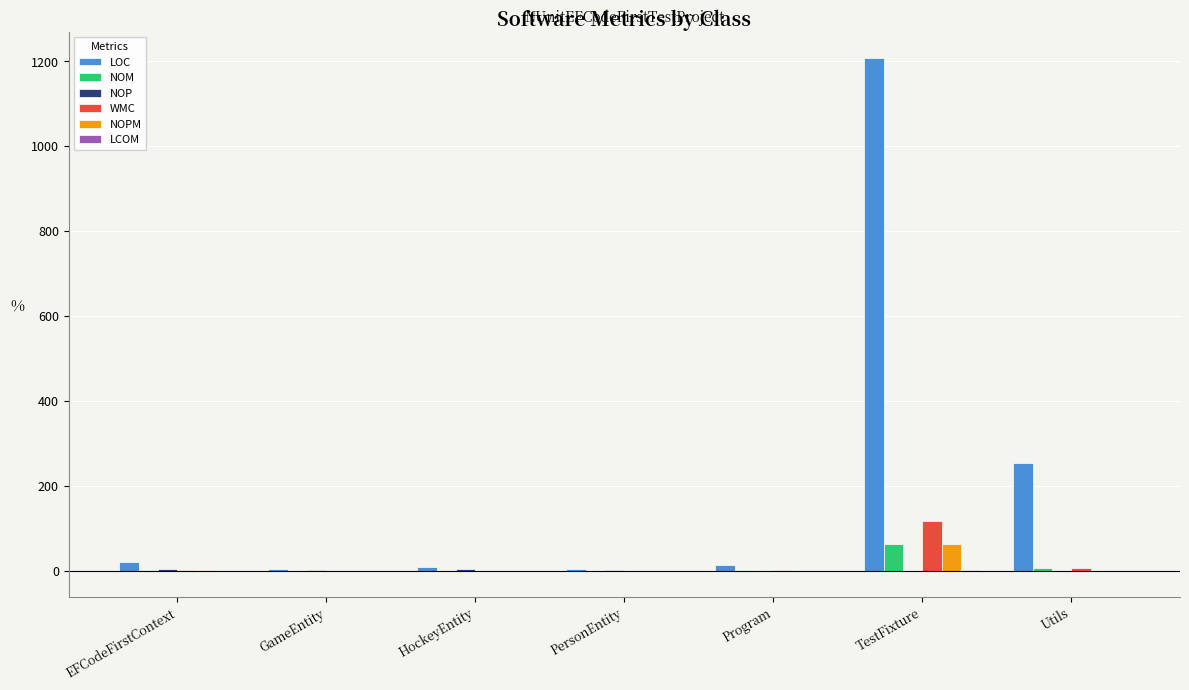

Where is LOC nearest to the value 607?

Utils